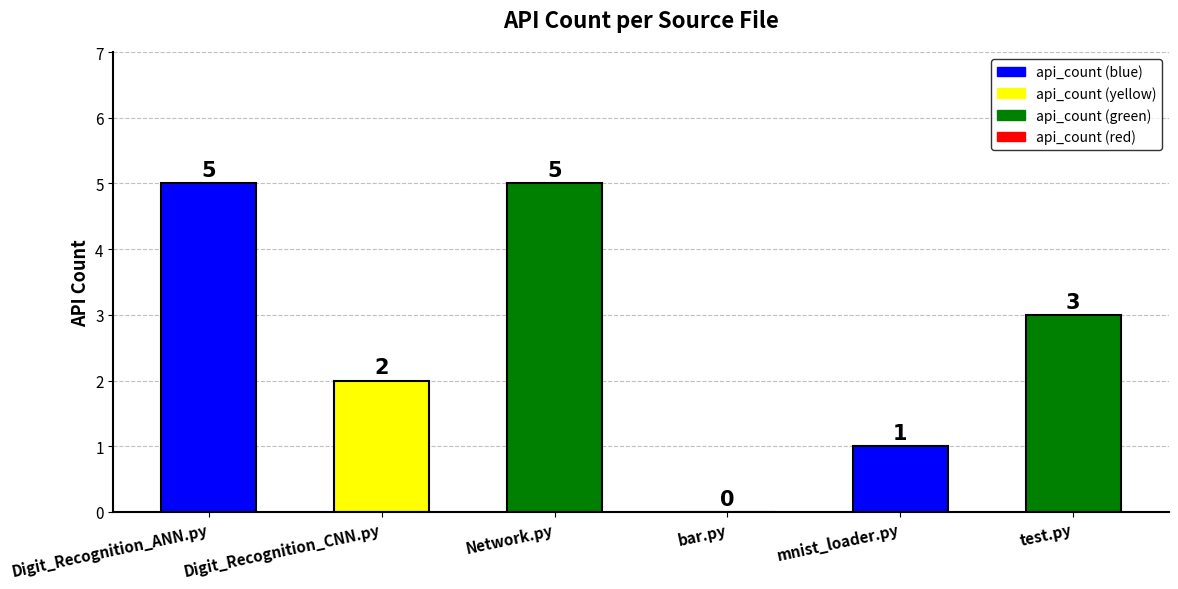

Does the chart contain stacked bars?

No